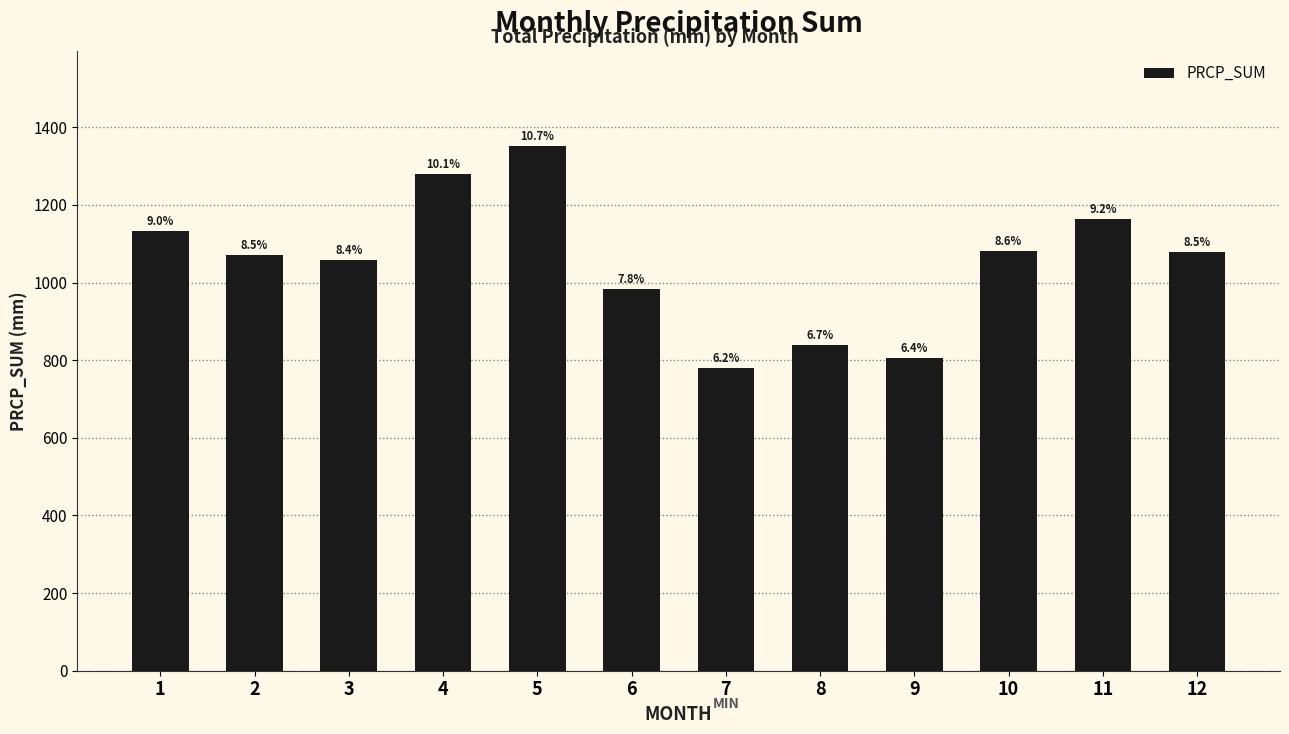

Approximately how many times larger is the value at 4 compared to 10?

1.2